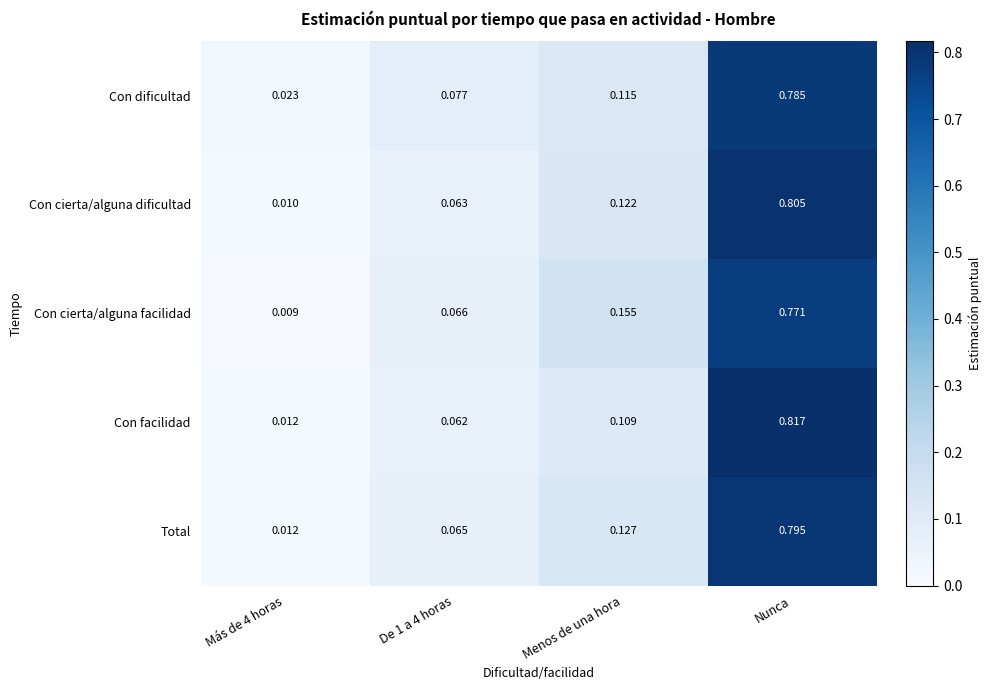

Rank the series by their maximum value, from highest to lowest.

Con facilidad, Con cierta/alguna dificultad, Total, Con dificultad, Con cierta/alguna facilidad